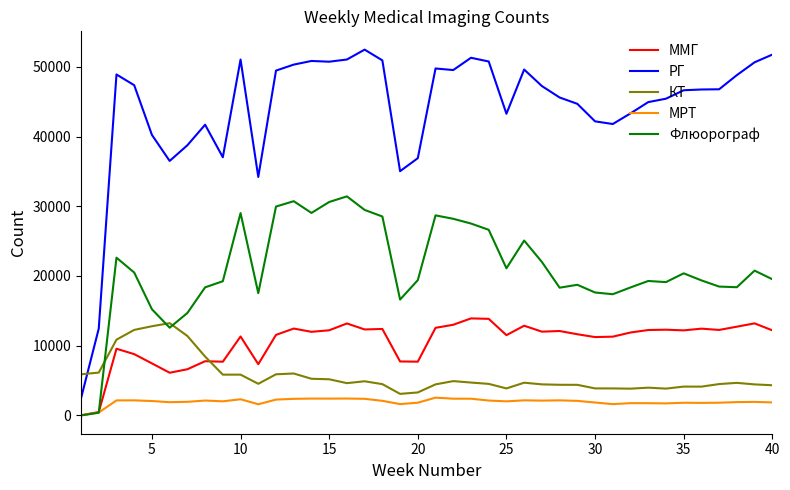

What is the highest value of the ММГ series?

13916